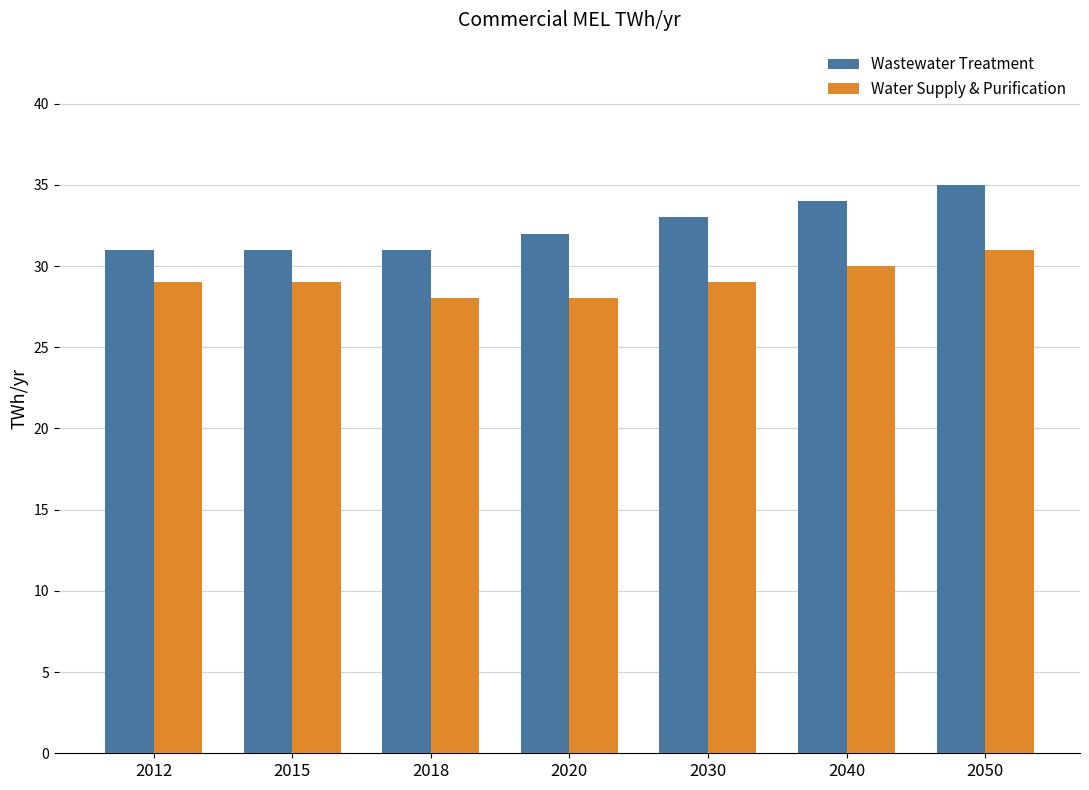

Reading left to right, what are all the values shown in this chart?

Wastewater Treatment: 31	31	31	32	33	34	35
Water Supply & Purification: 29	29	28	28	29	30	31